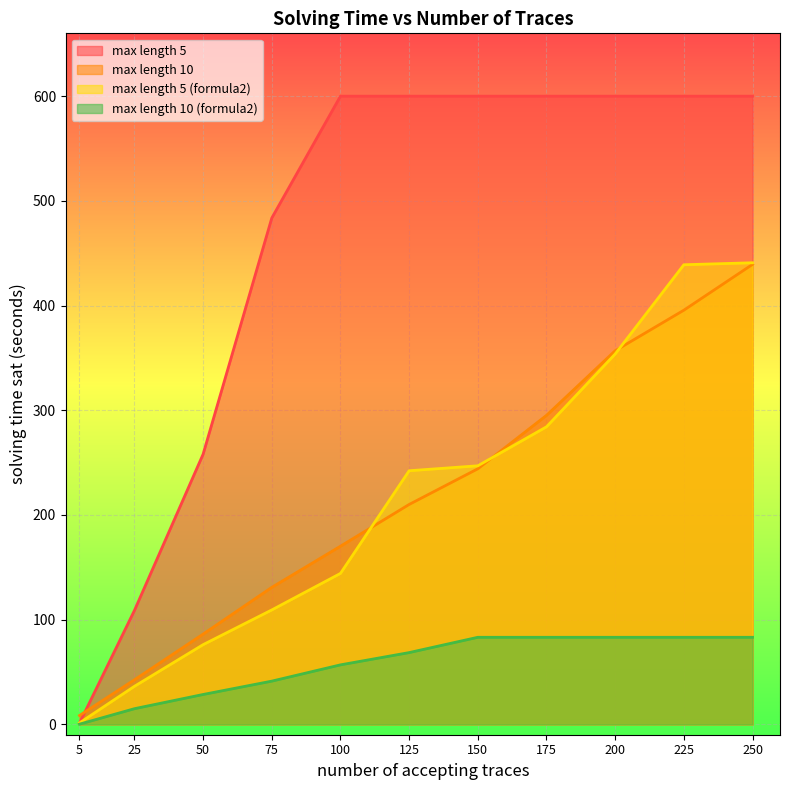

Reading right to left, transcribe all the data shown in this chart.

max length 5: 250=600.0	225=600.0	200=600.0	175=600.0	150=600.0	125=600.0	100=600.0	75=483.6	50=258.0	25=108.7	5=1.1
max length 10: 250=439.3	225=395.5	200=356.8	175=295.1	150=244.0	125=210.0	100=170.1	75=130.8	50=86.1	25=42.4	5=8.3
max length 5 (formula2): 250=440.8	225=438.9	200=353.7	175=284.1	150=246.9	125=242.2	100=144.1	75=109.2	50=76.0	25=36.2	5=1.3
max length 10 (formula2): 250=83.1	225=83.1	200=83.1	175=83.1	150=83.1	125=68.5	100=56.7	75=41.2	50=28.4	25=14.9	5=0.1